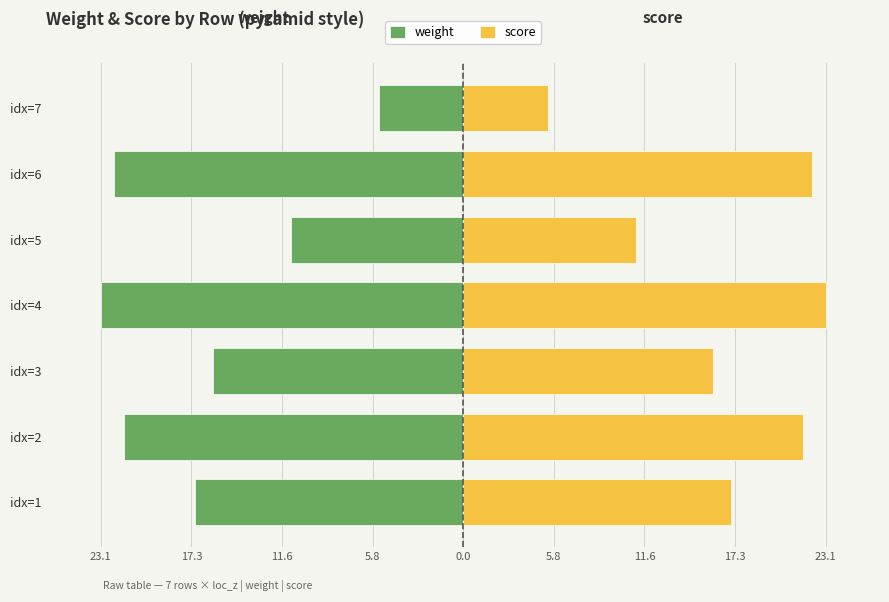

How many bars are there in each group?

2